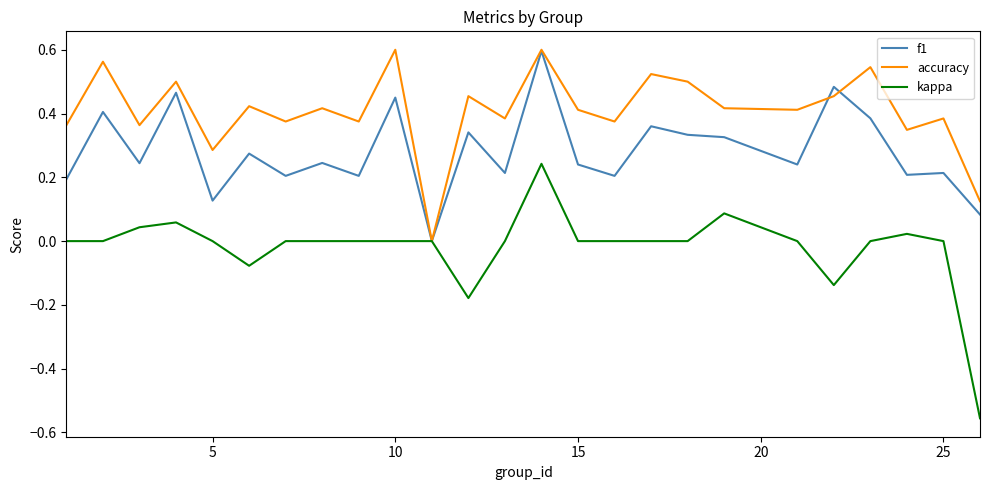

Which series has the largest range (max minus min)?

kappa